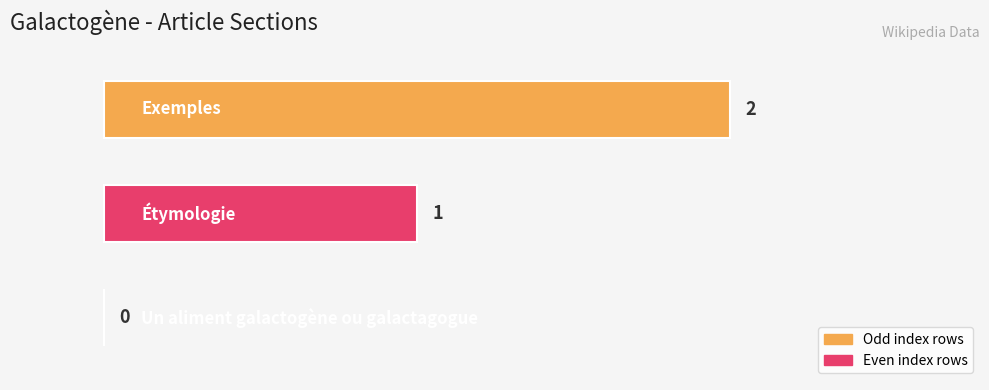

How many values are between 0 and 2?

3